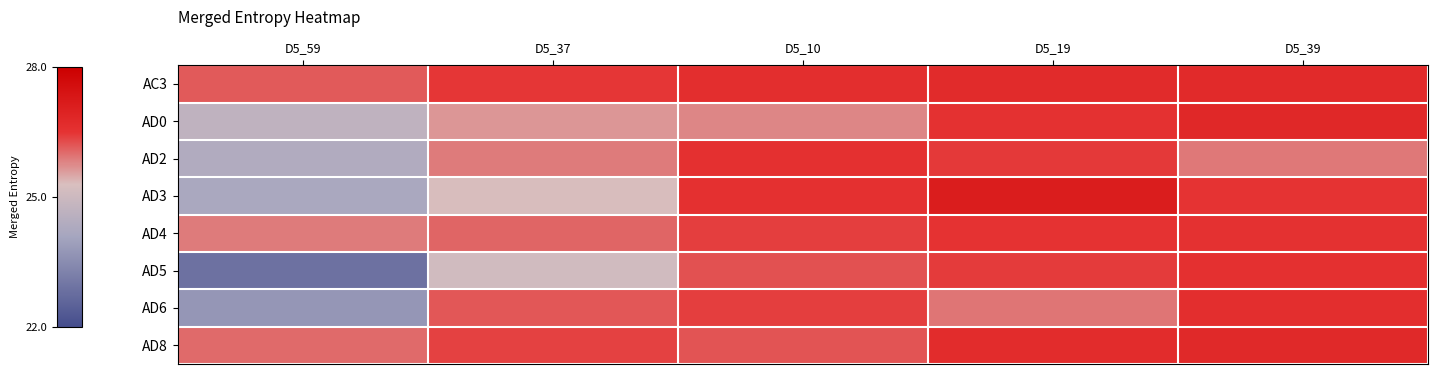

Is it true that AD5 equals 35.1 at D5_19?

False